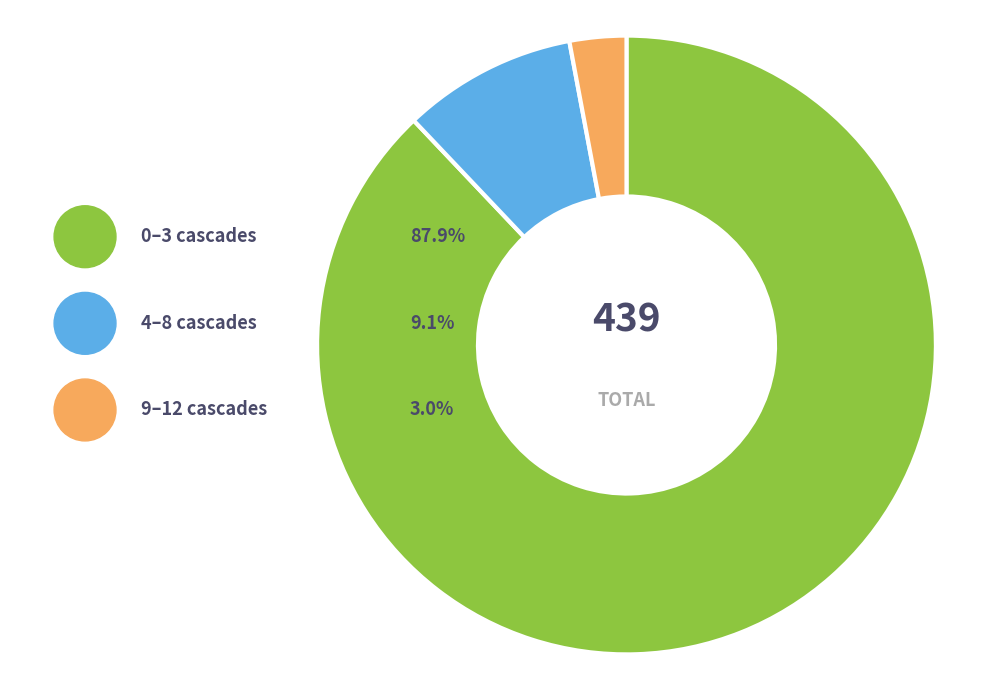

Do 2 and 10 together represent more than half of the pie?

No